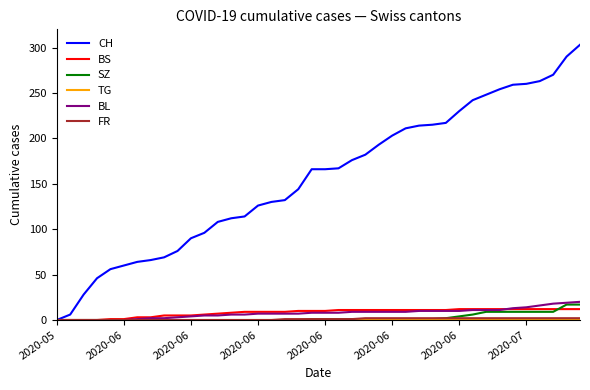

How many categories are shown in the chart?

40